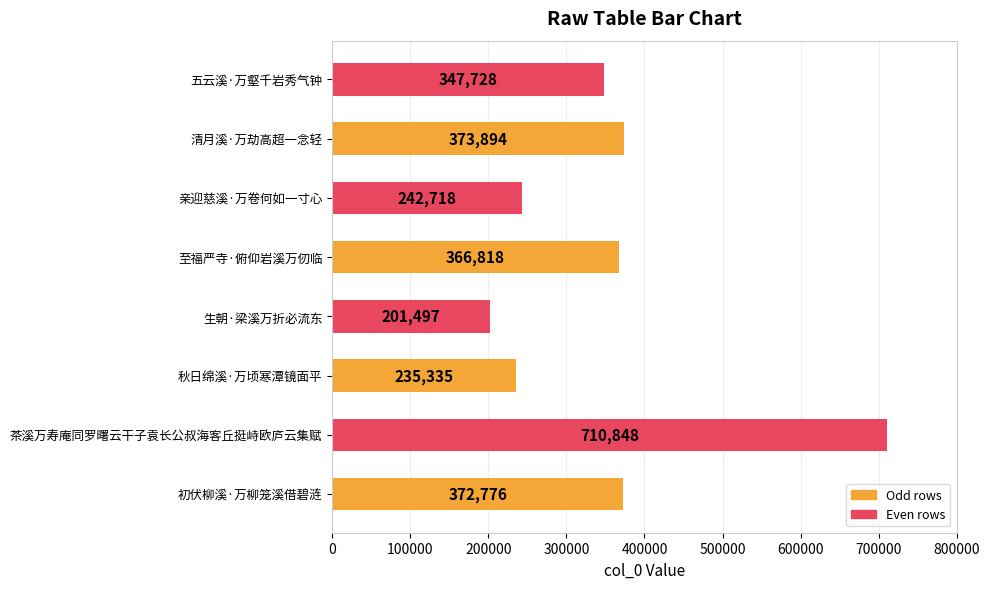

The chart shows a value of 571848 at 五云溪·万壑千岩秀气钟. True or false?

False